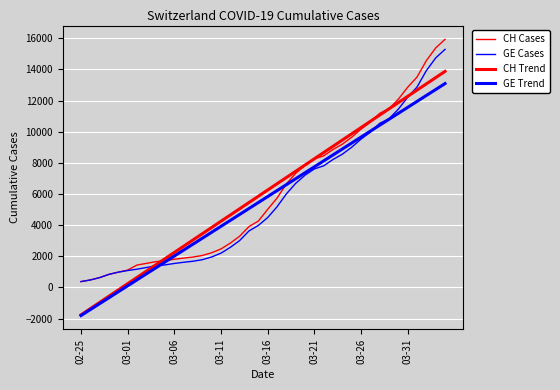

Which series ends up on top after the final intersection of CH Trend and CH Cases?

CH Cases